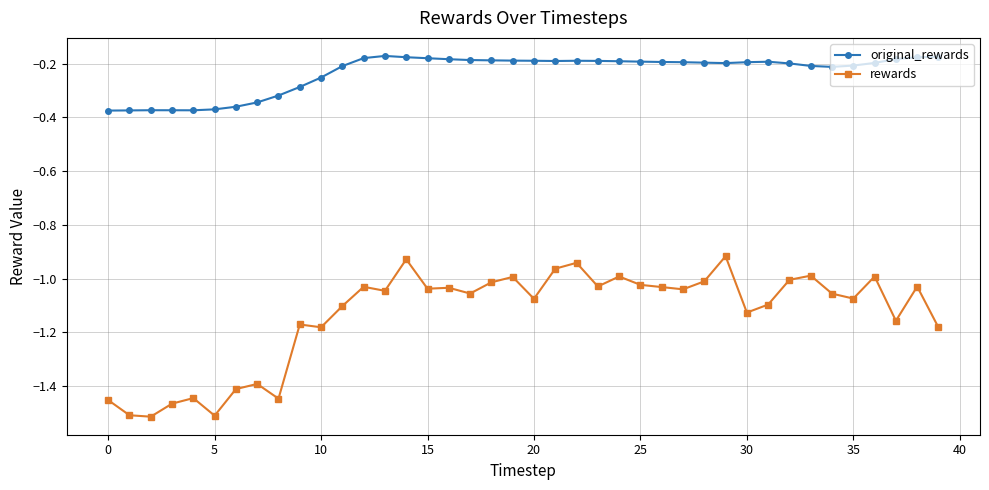

What is the sum of all rewards values?

-45.5